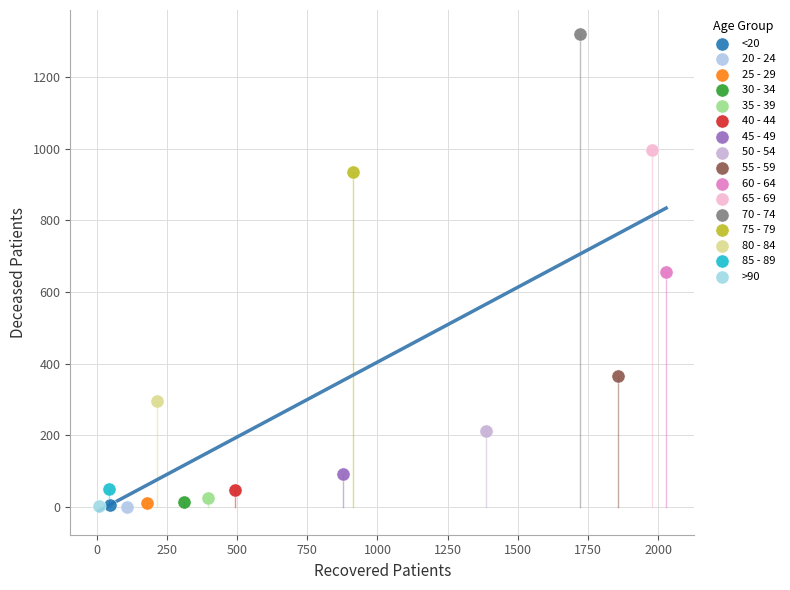

Which series reaches the maximum Y coordinate?

70 - 74